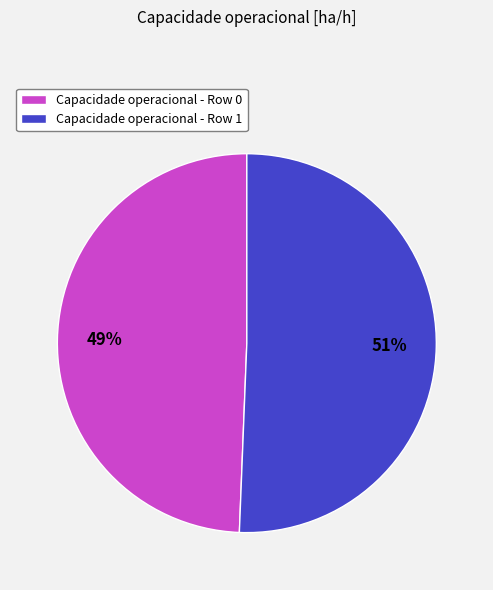

Approximately how many times larger is the value at Capacidade operacional - Row 0 compared to Capacidade operacional - Row 1?

1.0